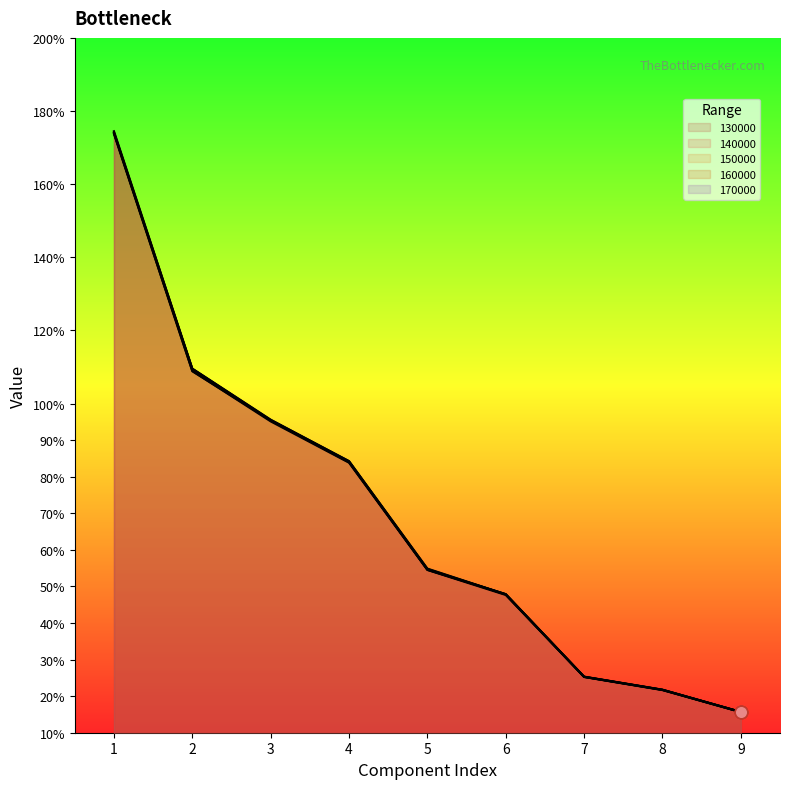

Which series reaches the maximum Y coordinate?

170000